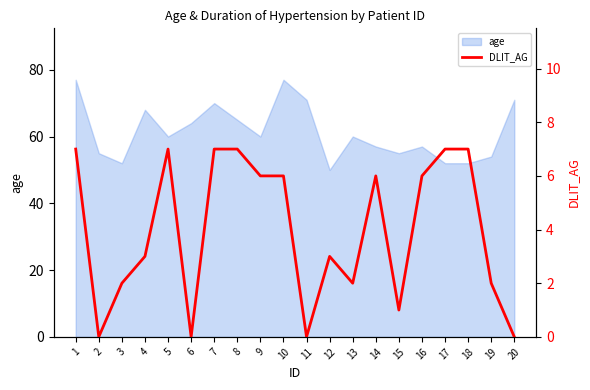

Reading left to right, list all the values displayed in this chart.

1=7	2=0	3=2	4=3	5=7	6=0	7=7	8=7	9=6	10=6	11=0	12=3	13=2	14=6	15=1	16=6	17=7	18=7	19=2	20=0